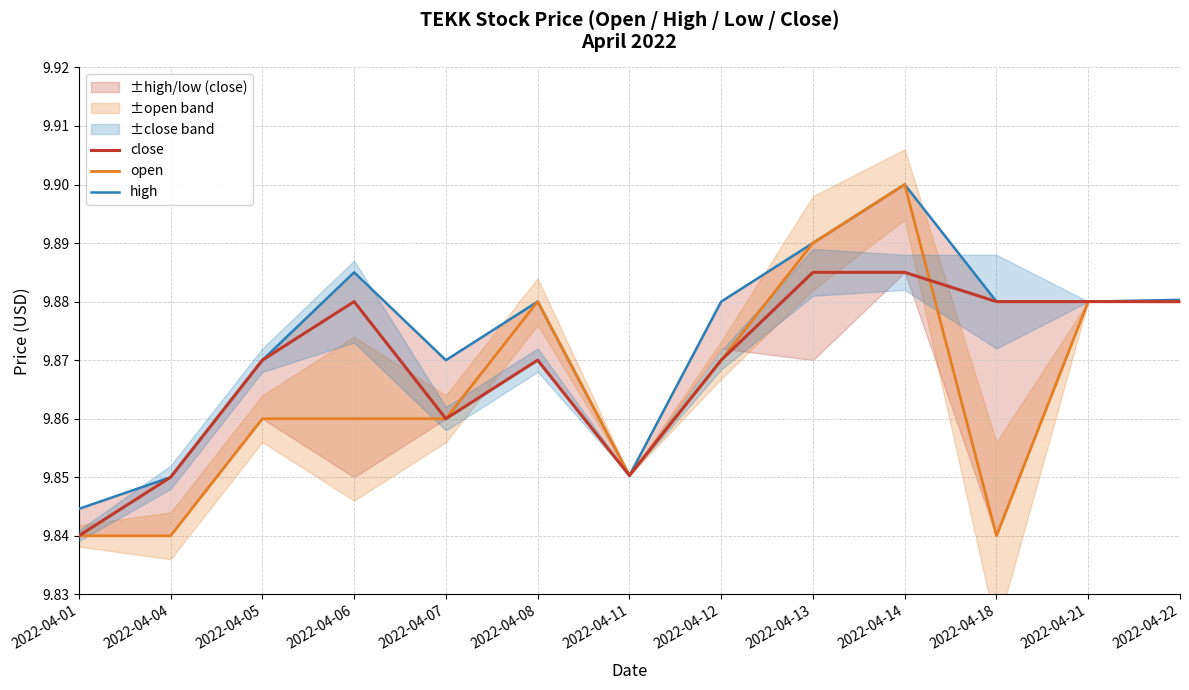

At which label is high closest to 9?

2022-04-01